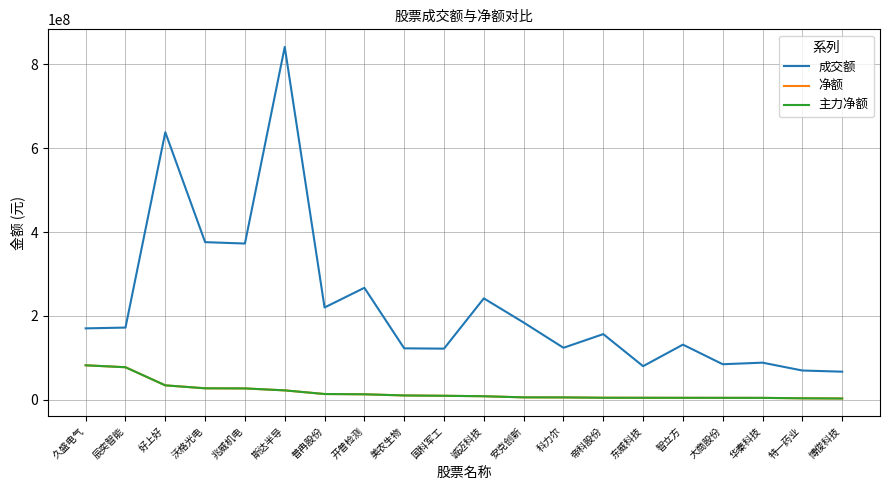

Is this an area chart (filled region under the line)?

No